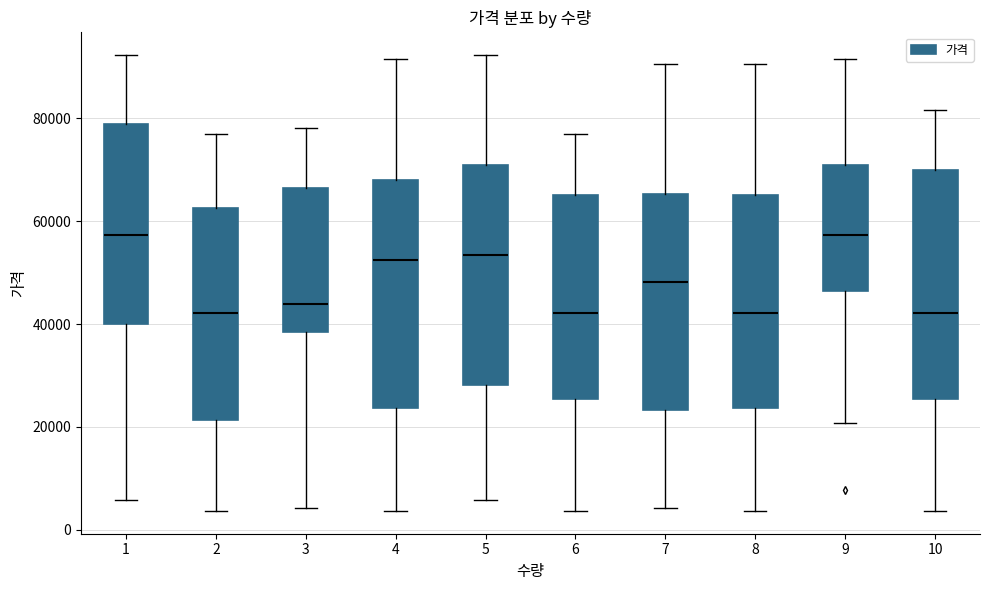

Where is the lower edge of the box at x = 6 on the y-axis? The values are not printed on the chart, so give them approximately, as read against the axis.

26000